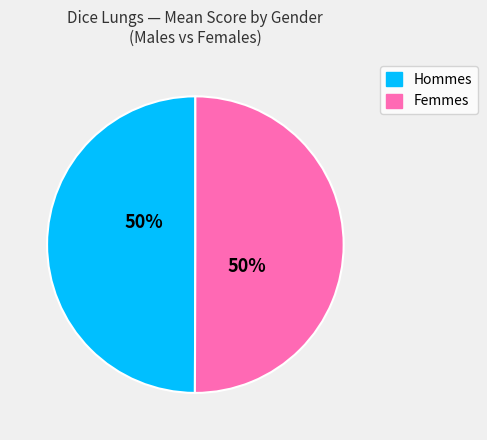

Count the number of slices in the pie.

2